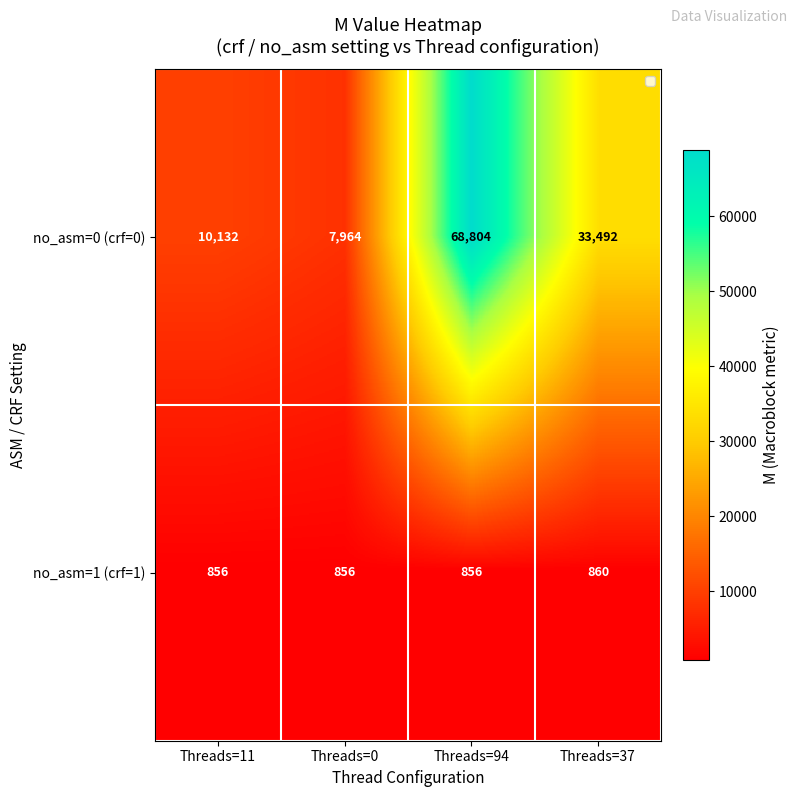

True or false: no_asm=1 (crf=1) has a value of 481 at Threads=37.

False